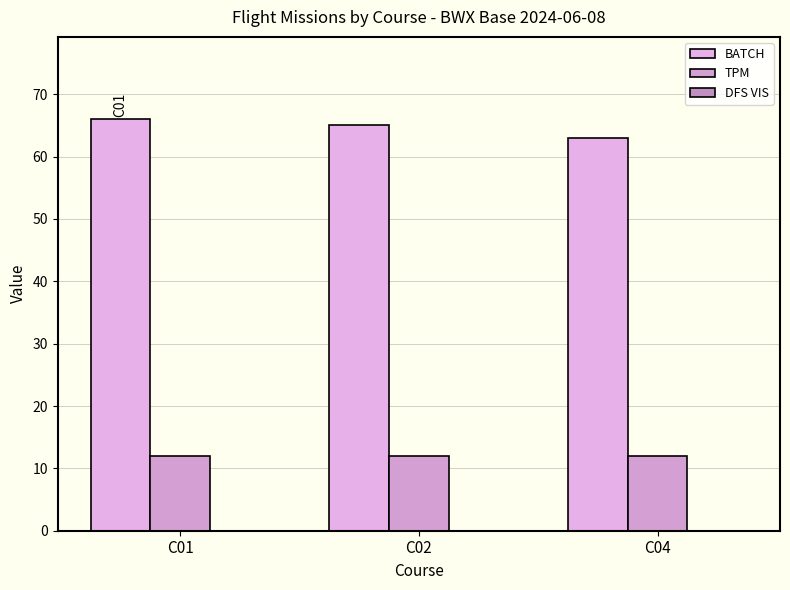

Rank the series at C04 from lowest to highest value.

TPM, BATCH